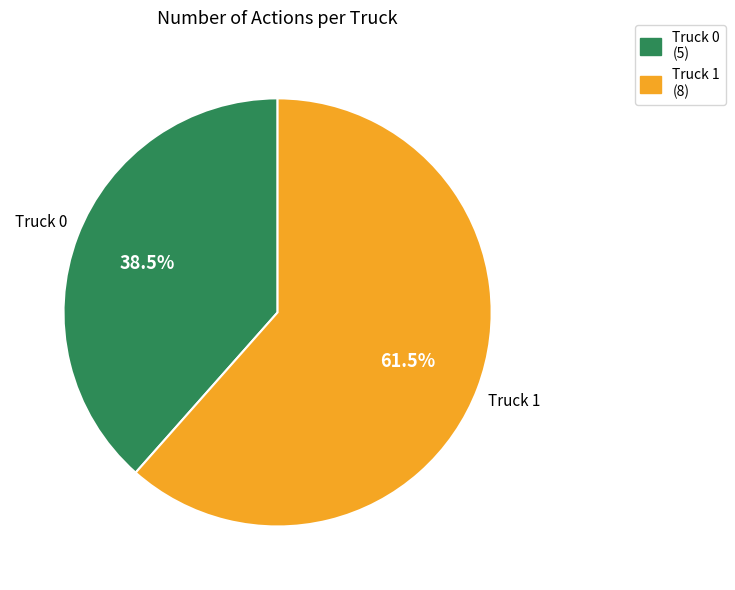

What percentage do Truck 0 (5) and Truck 1 (8) together represent?

100.0%